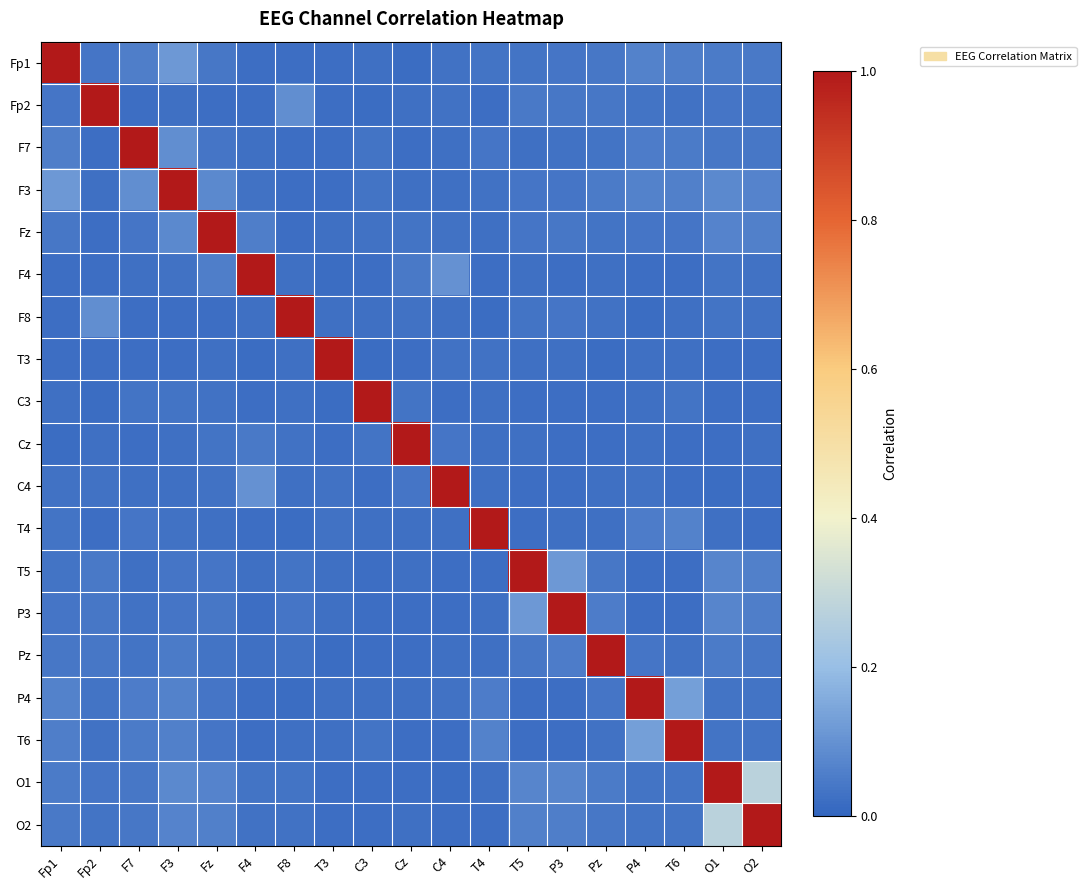

Which label corresponds to the smallest value in the chart?

T4